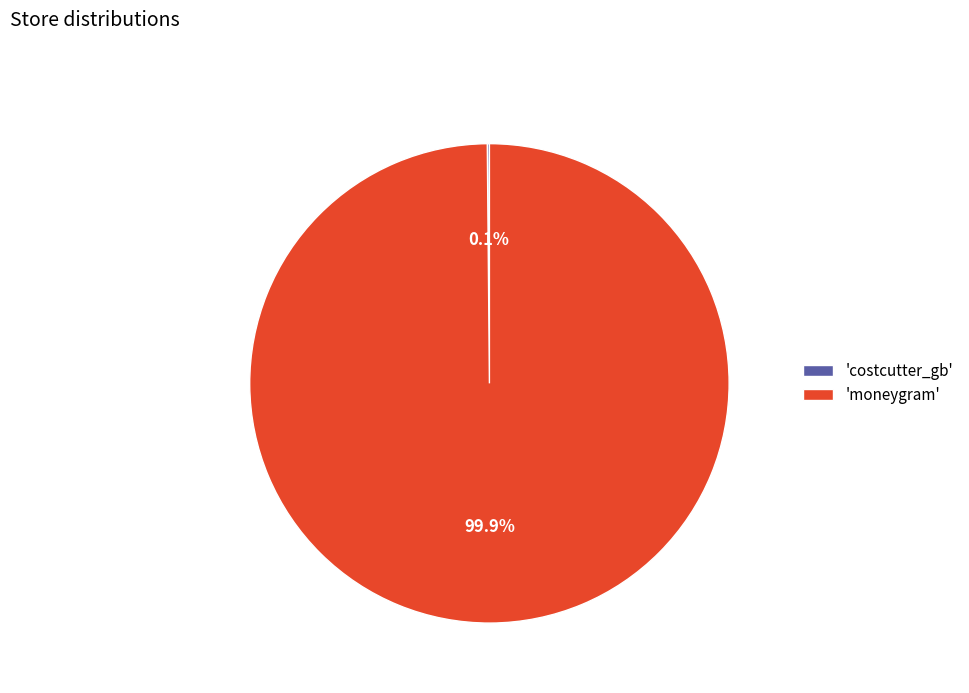

How much of the chart is everything except 'moneygram'?

0.1%